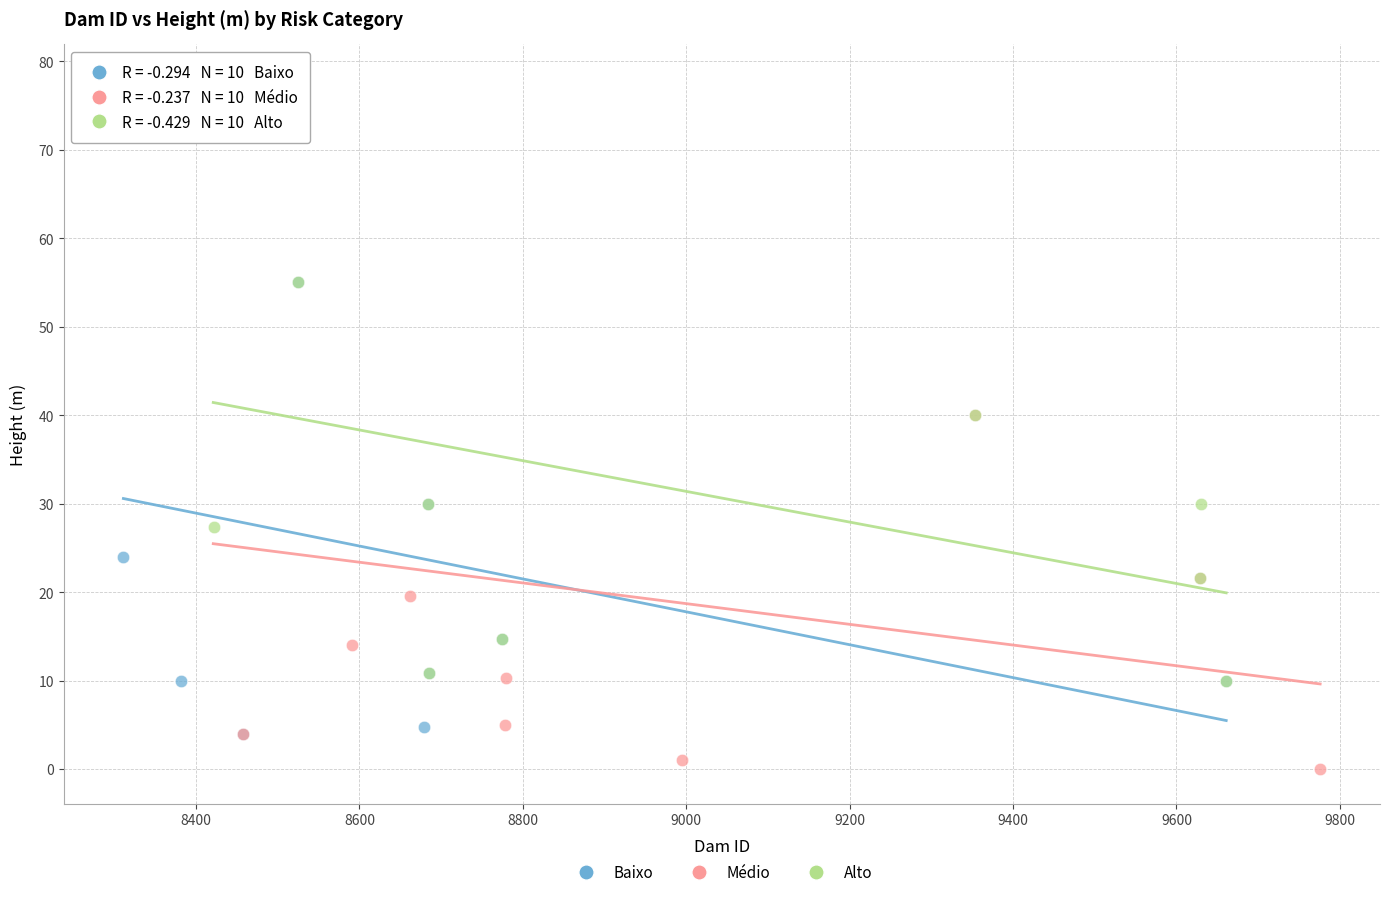

Which series reaches the minimum Y coordinate?

Médio